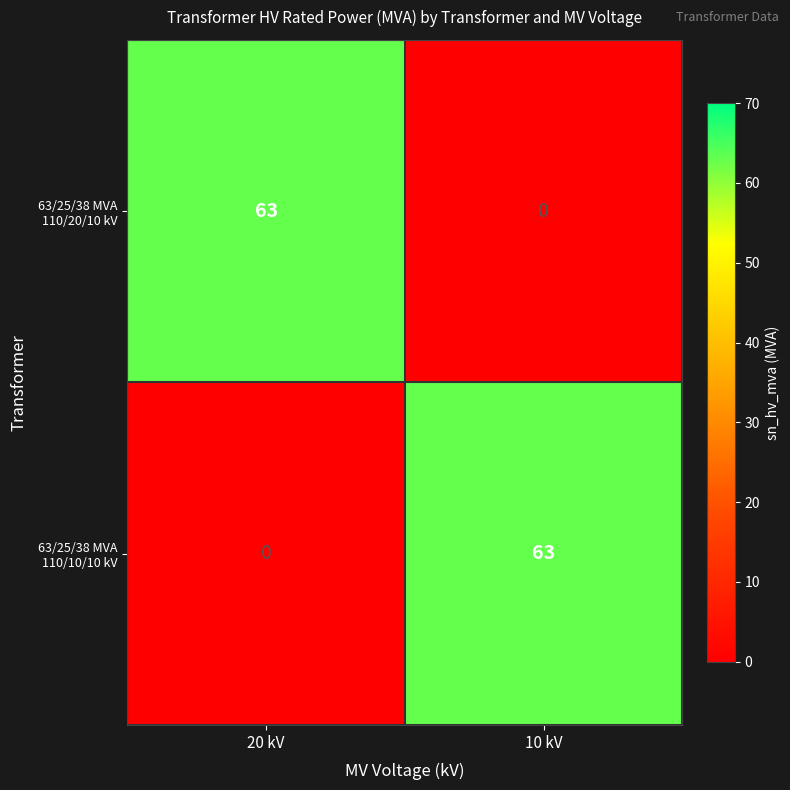

What is the spread (max minus min) of values at 10 kV?

63